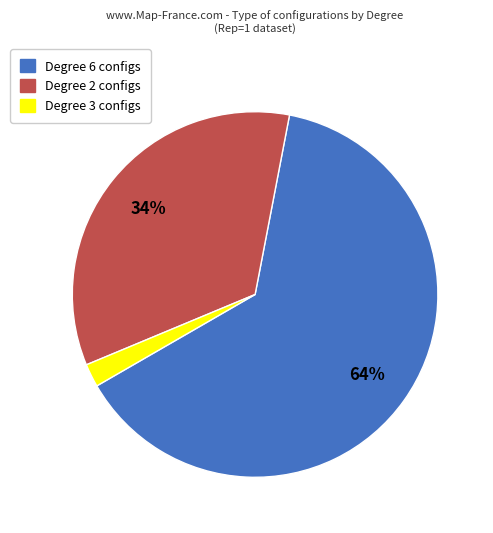

To the nearest percent, what is the difference between the largest and smallest slice percentages?

62%